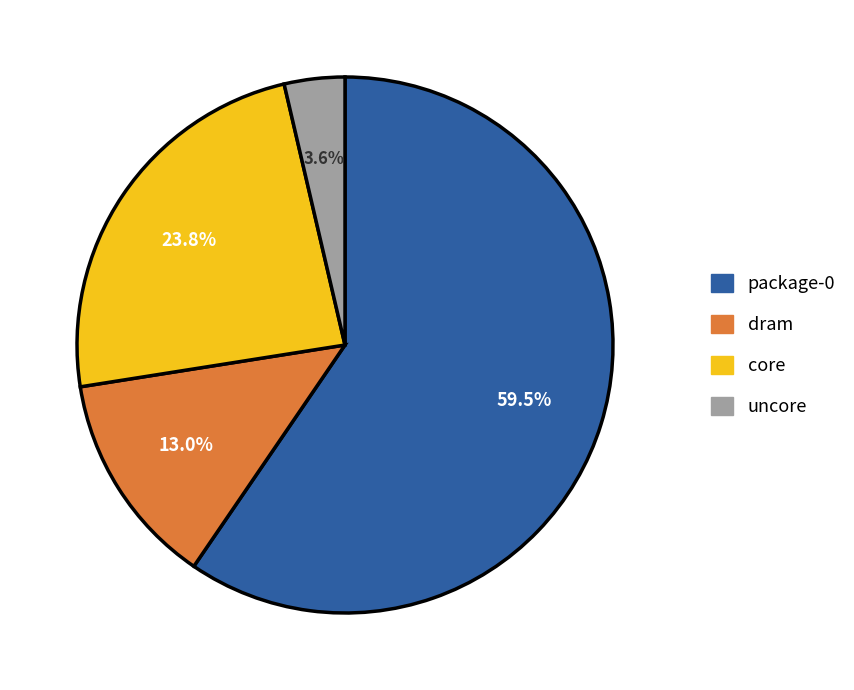

Which category accounts for the majority?

package-0